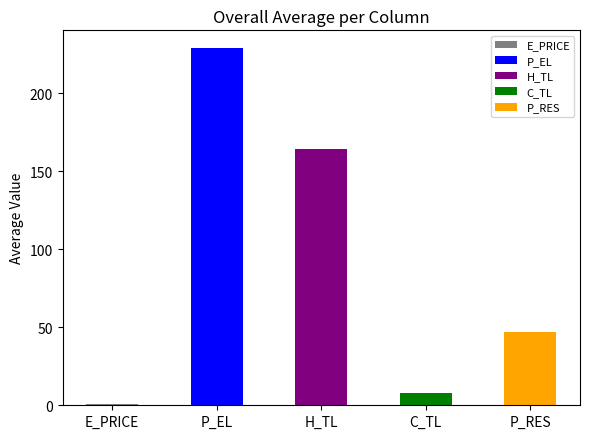

Between H_TL and E_PRICE, which is larger?

H_TL